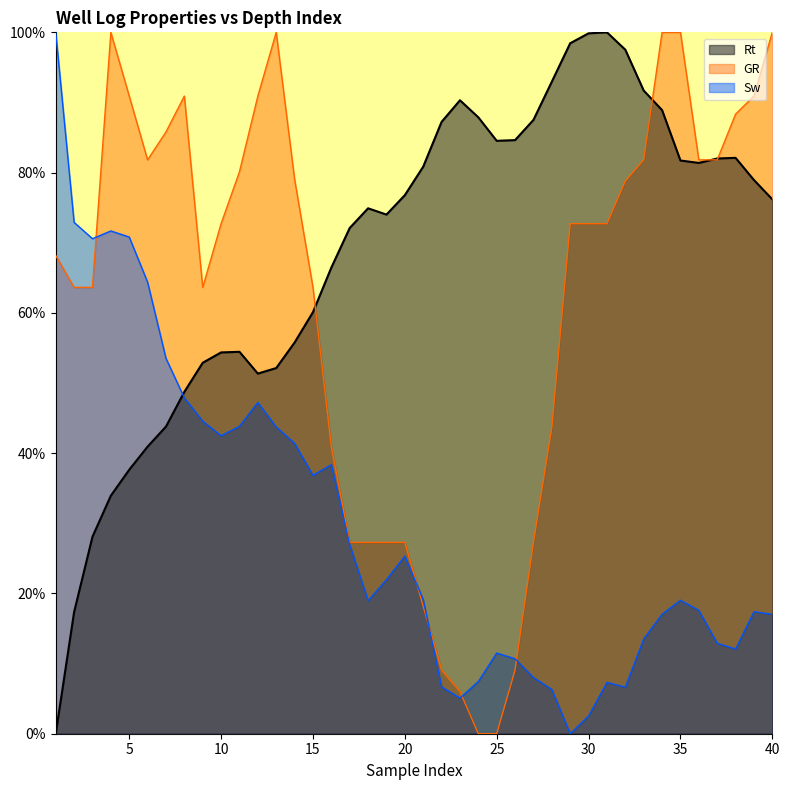

How many values in GR are above zero?

38